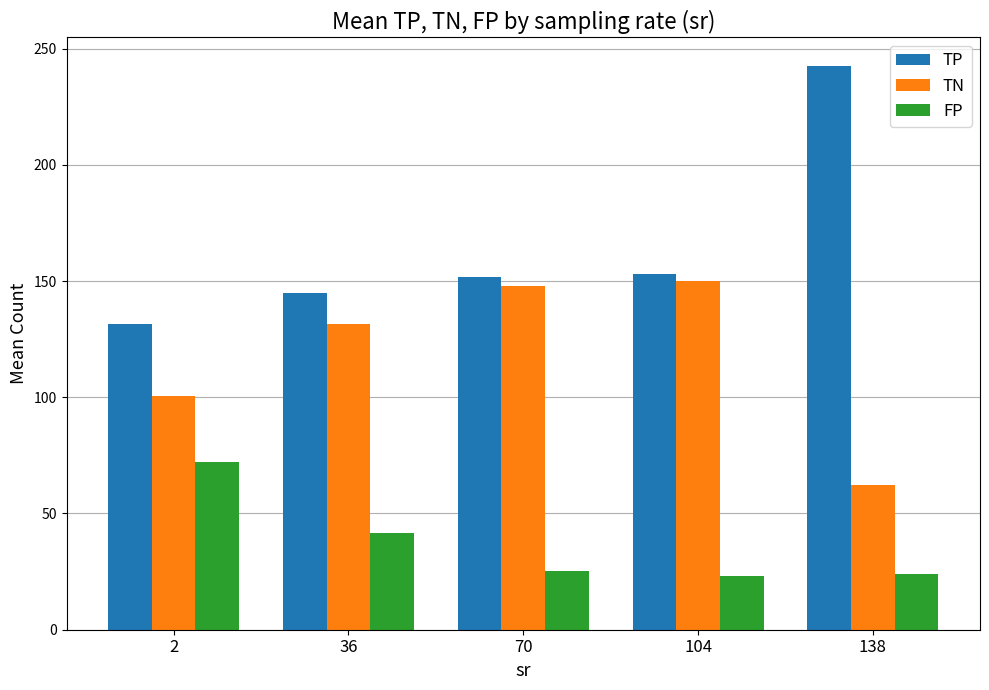

How many bars are there in total?

15